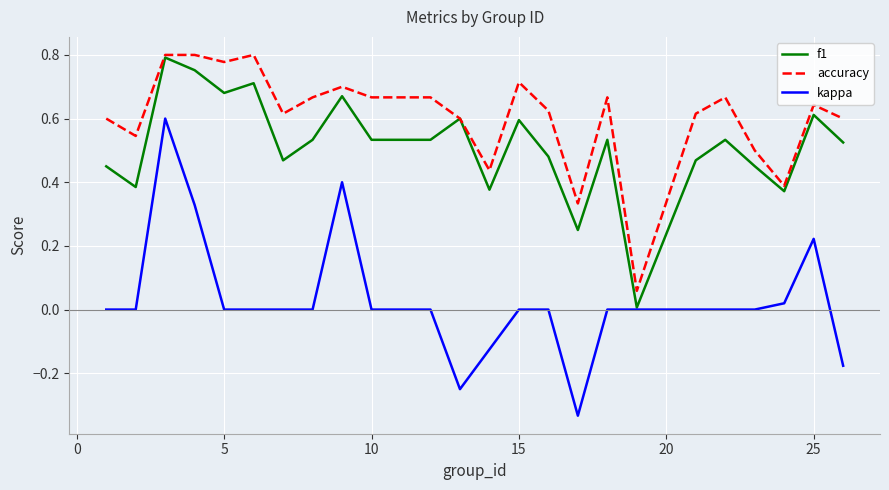

Which series has the largest total across all categories?

accuracy